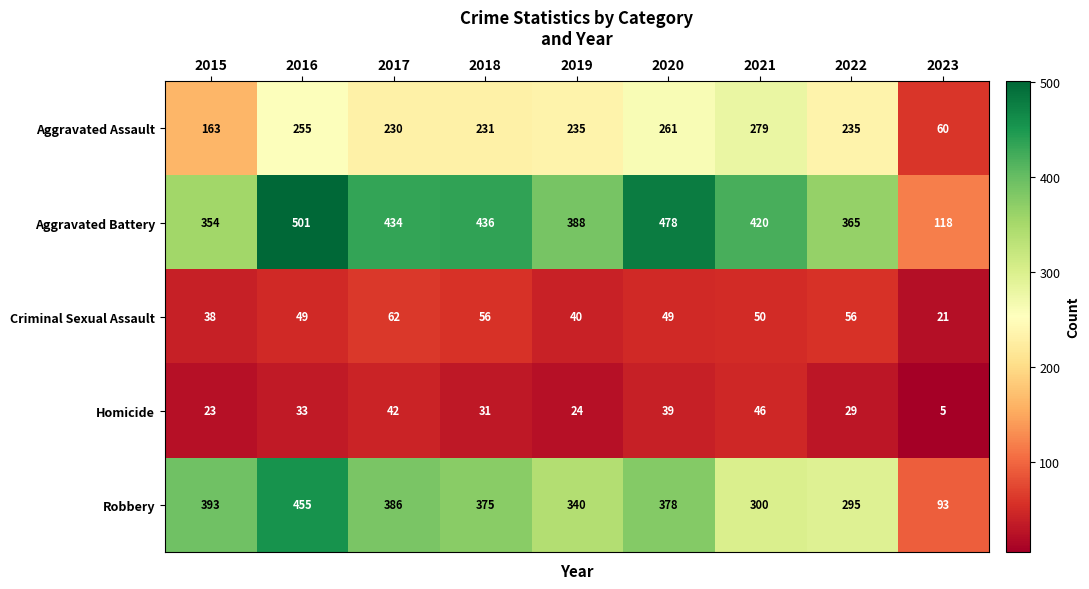

True or false: Homicide has a value of 8 at 2020.

False